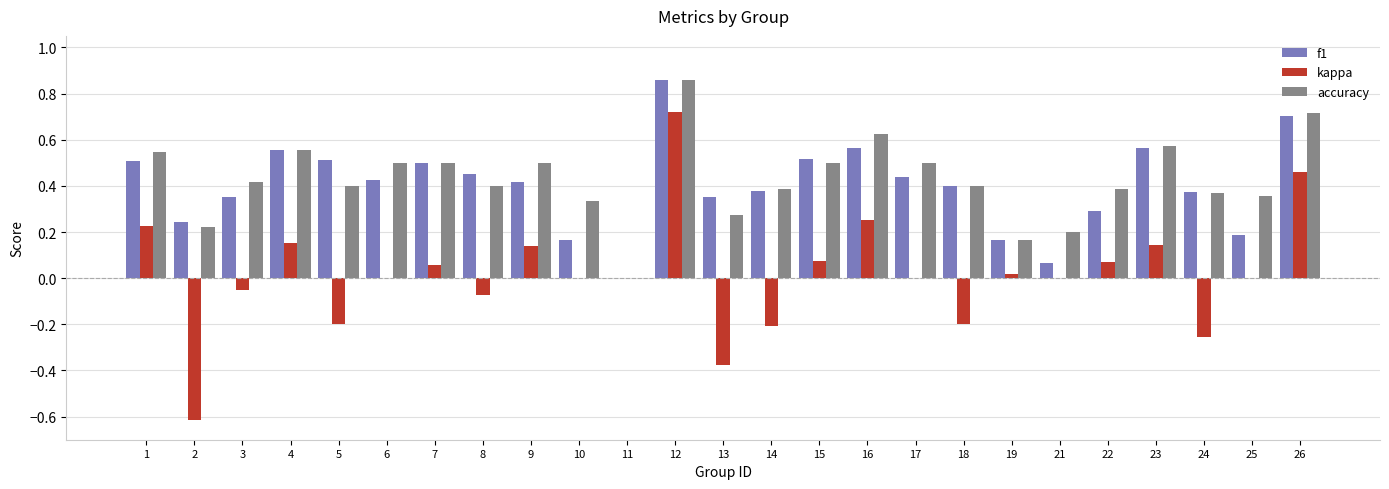

Is it true that accuracy equals 0.4 at 14?

True